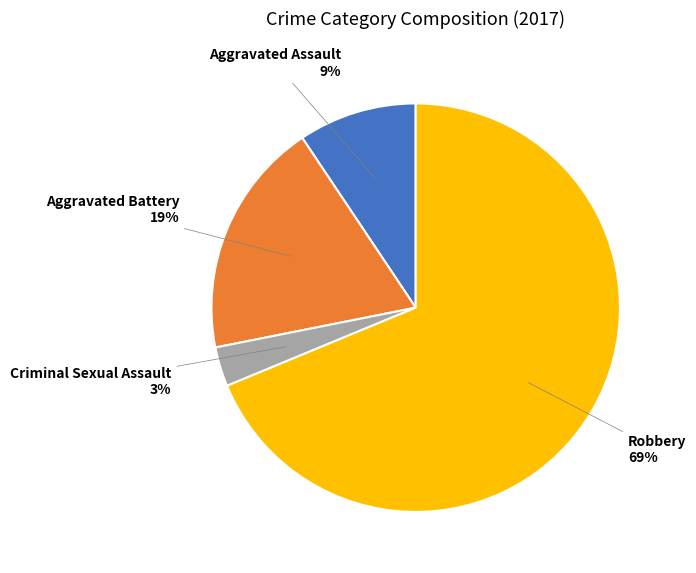

What percentage is the Criminal Sexual Assault slice, to the nearest percent?

3%